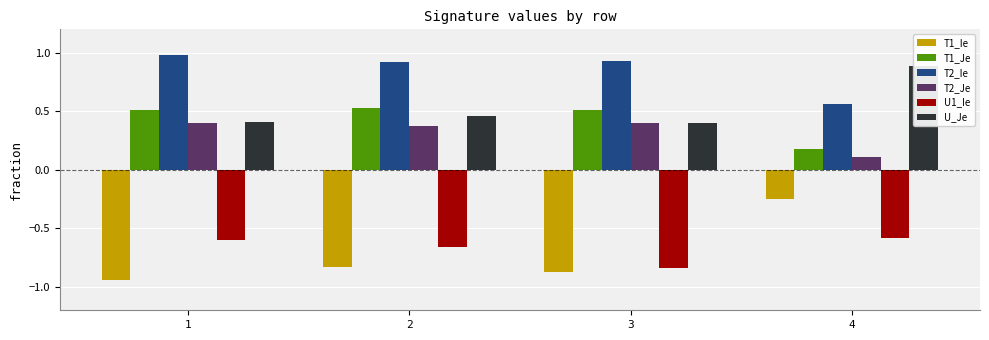

Reading left to right, transcribe all the data shown in this chart.

T1_Ie: 1=-0.9	2=-0.8	3=-0.9	4=-0.2
T1_Je: 1=0.5	2=0.5	3=0.5	4=0.2
T2_Ie: 1=1.0	2=0.9	3=0.9	4=0.6
T2_Je: 1=0.4	2=0.4	3=0.4	4=0.1
U1_Ie: 1=-0.6	2=-0.7	3=-0.8	4=-0.6
U_Je: 1=0.4	2=0.5	3=0.4	4=0.9